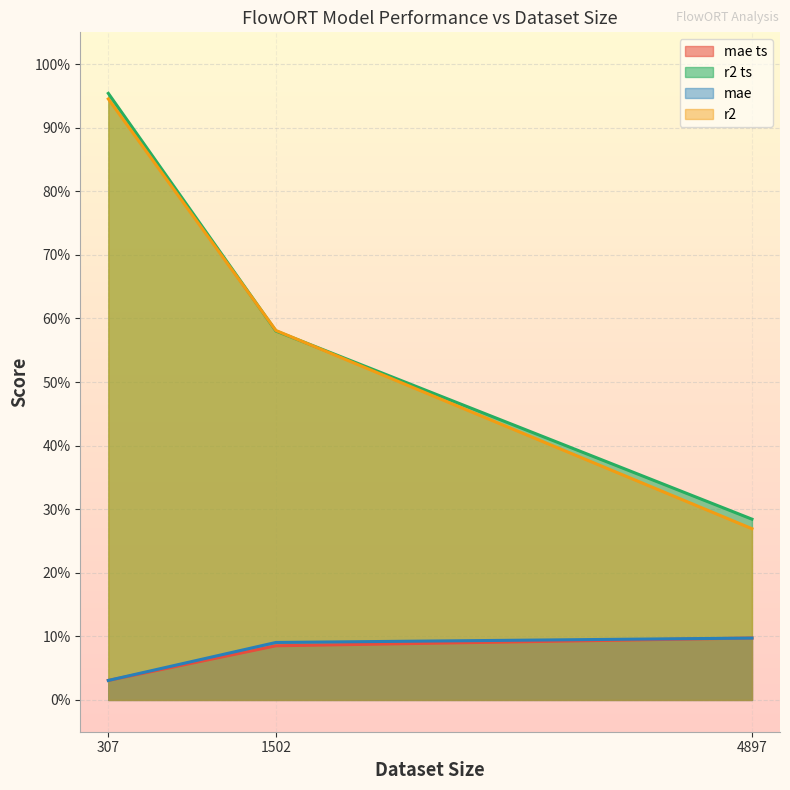

Is the value of r2 at 307 greater than the value of mae at 307?

Yes